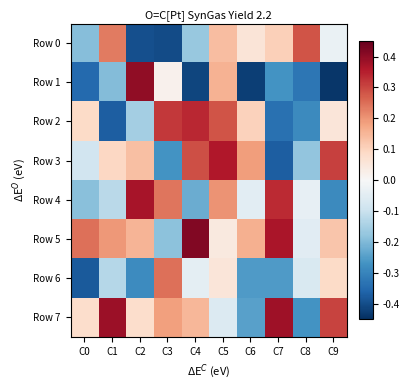

List the series in order of their peak value, highest first.

Row 5, Row 1, Row 7, Row 4, Row 3, Row 2, Row 0, Row 6